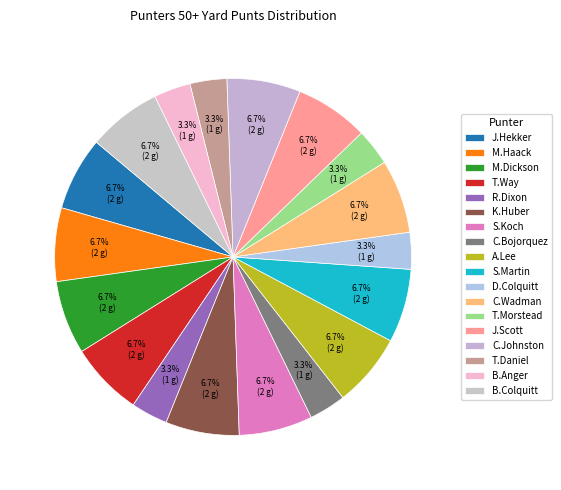

Approximately how many times larger is the value at C.Bojorquez compared to T.Daniel?

1.0